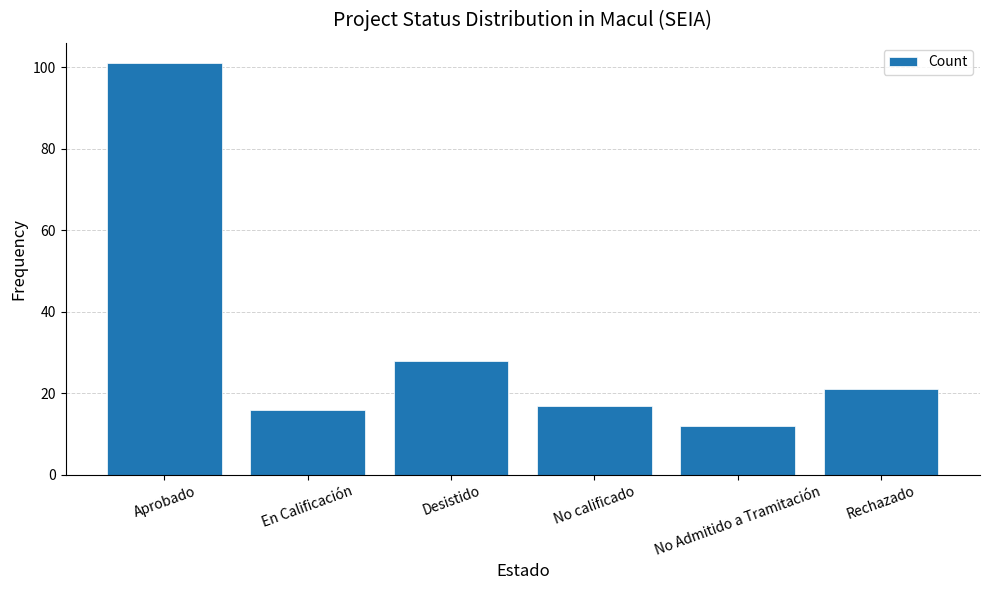

True or false: the data shows 21 at Rechazado.

True